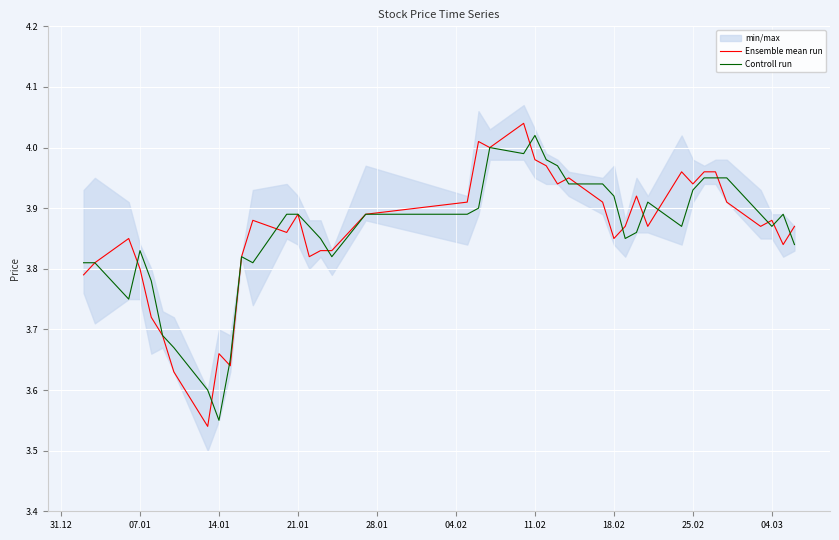

Where is the first local minimum for Controll run?

14.01